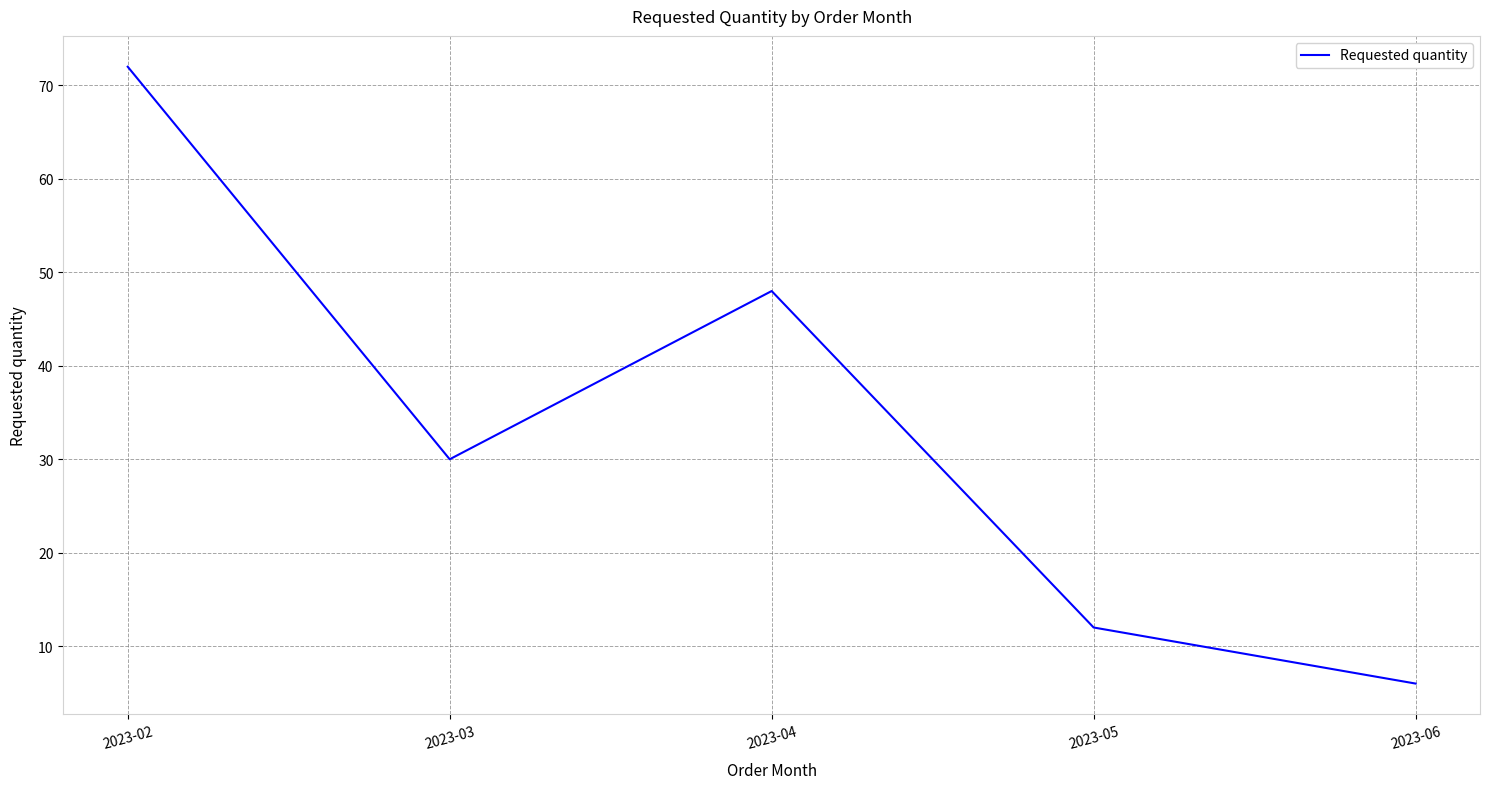

What is the change in value from 2023-03 to 2023-05?

-18